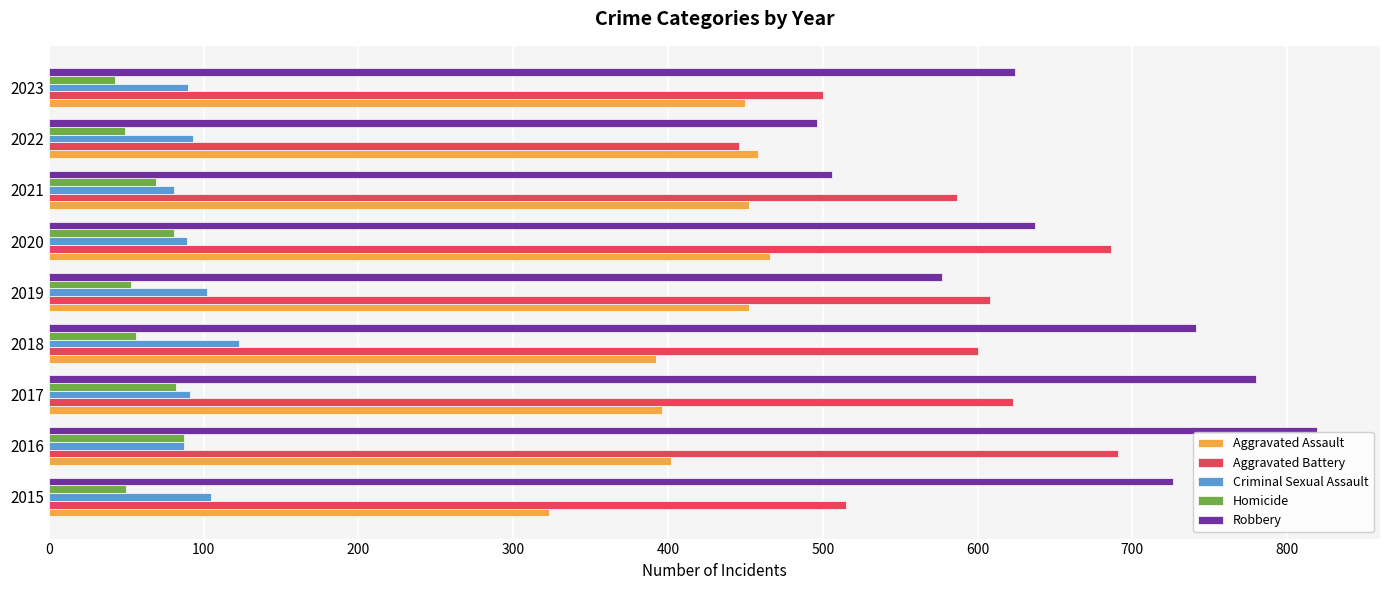

True or false: Aggravated Assault has a value of 703 at 2023.

False